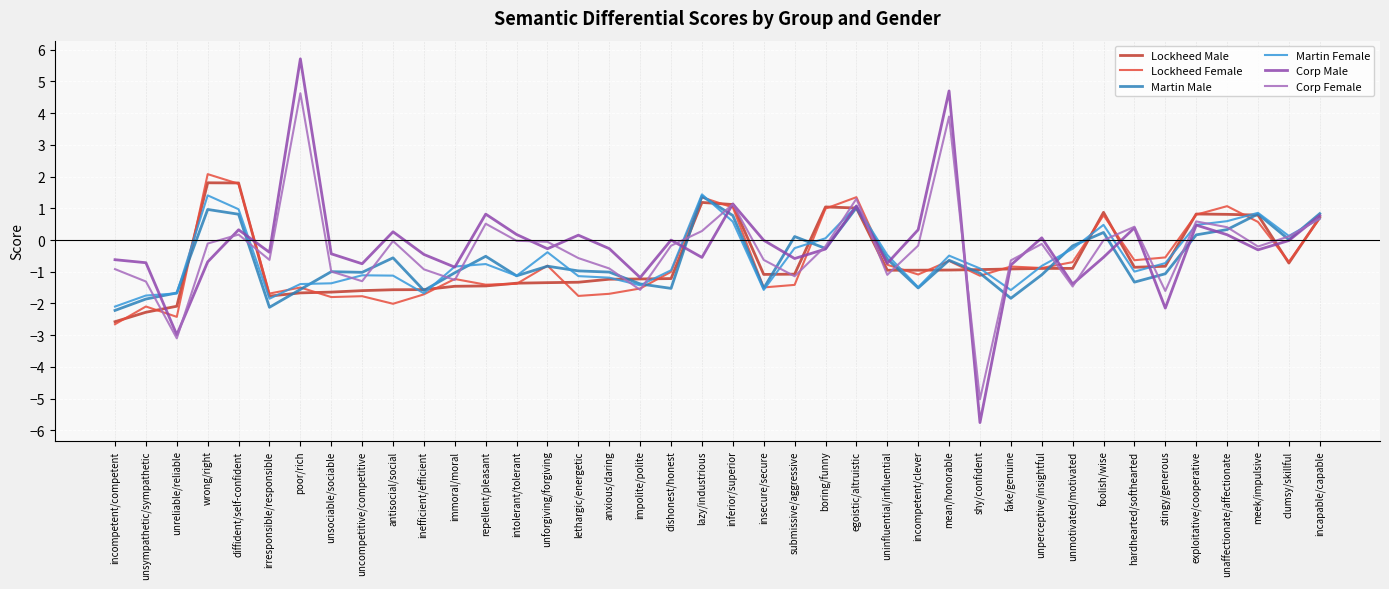

Read the Lockheed Female value at unaffectionate/affectionate.

1.1